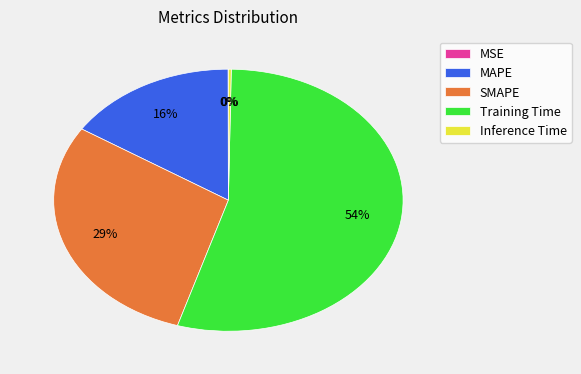

What percentage is the SMAPE slice, to the nearest percent?

29%